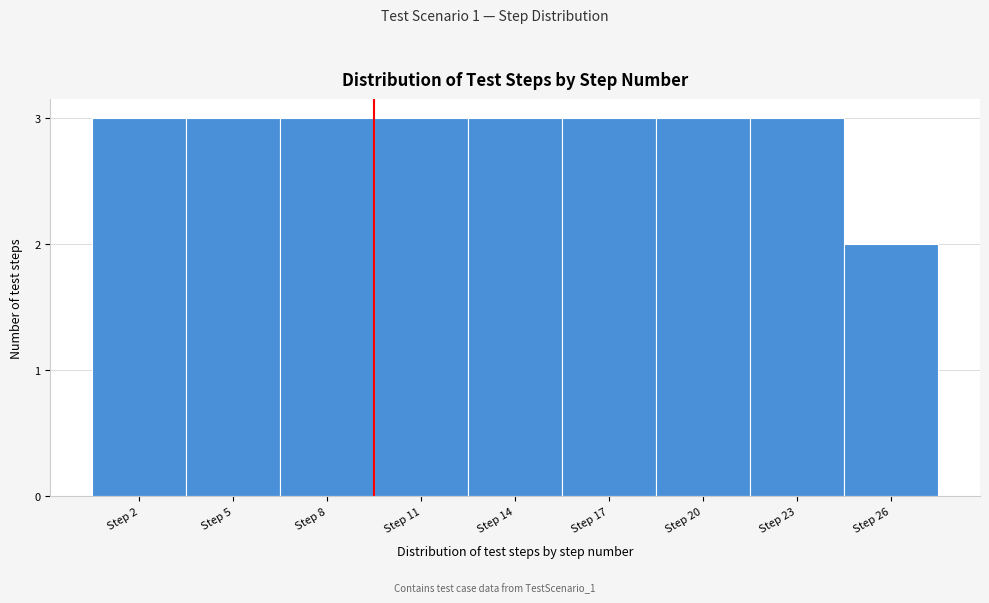

Reading right to left, what are all the values shown in this chart?

Step 26=2	Step 23=3	Step 20=3	Step 17=3	Step 14=3	Step 11=3	Step 8=3	Step 5=3	Step 2=3